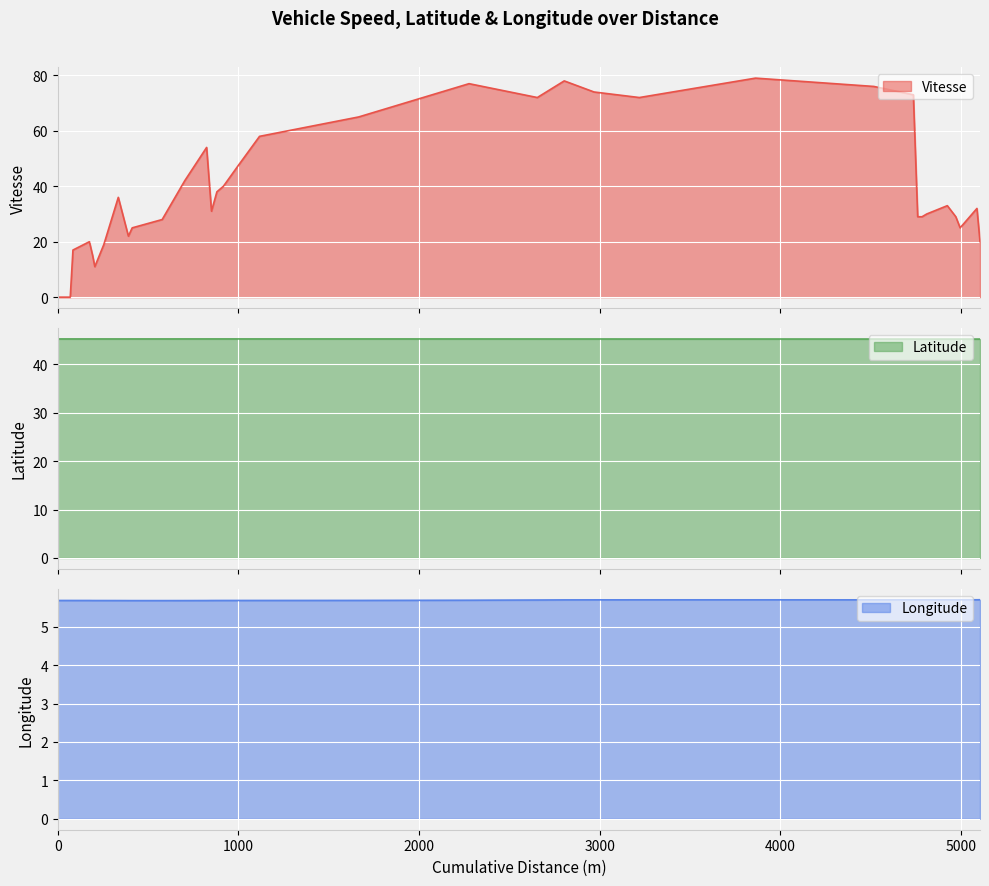

What is the difference between the maximum and minimum values in the Vitesse series?

79.0